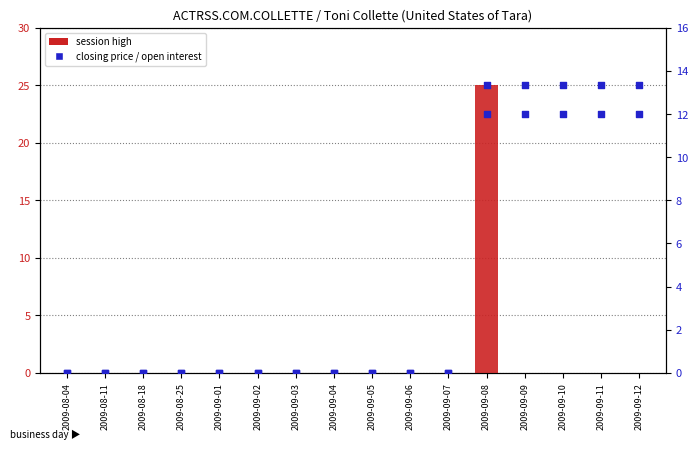

At which category is the sum across all series the highest?

2009-09-08